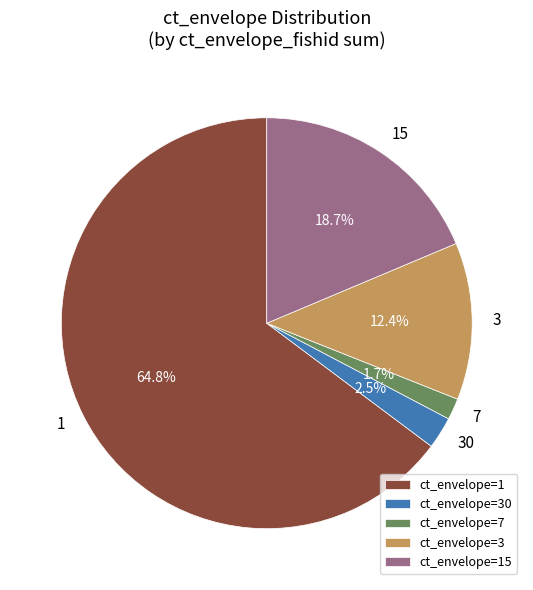

Does 3 represent more than half of the total?

No